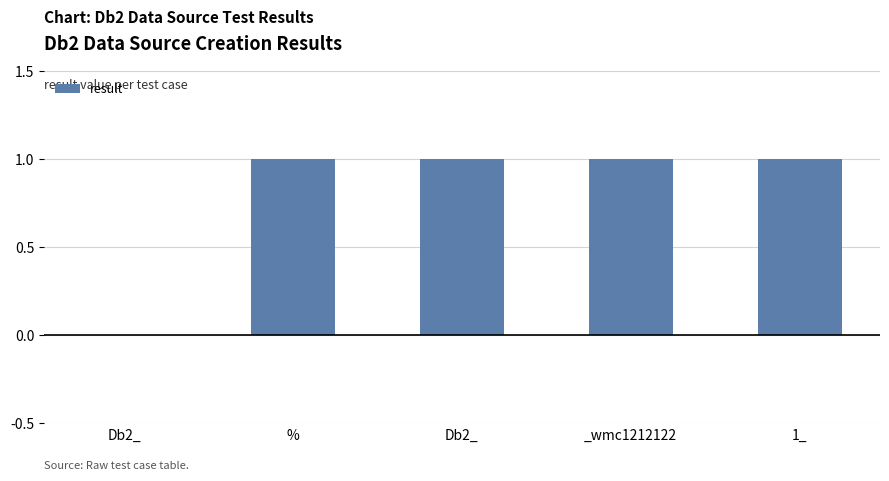

What is the label of the 4th bar from the right?

%